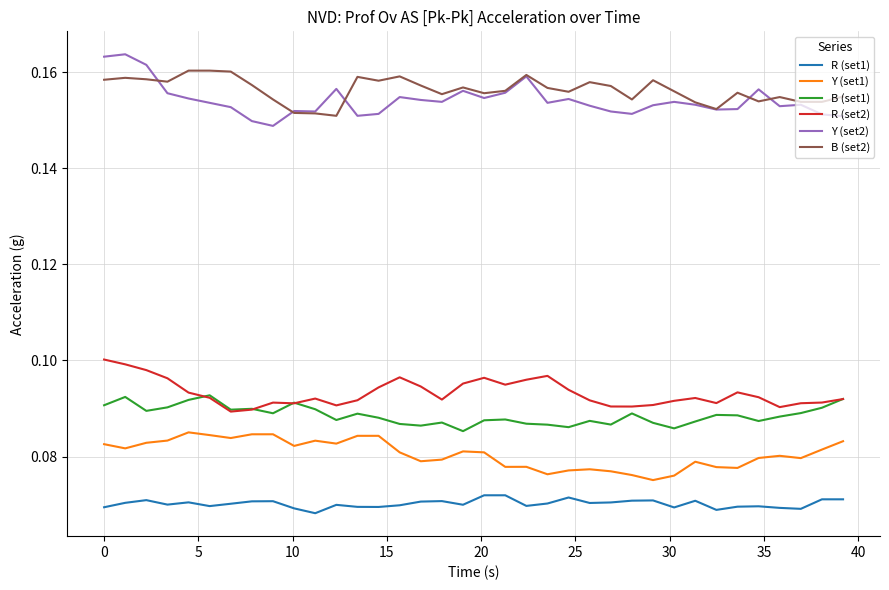

True or false: B (set2) and R (set1) cross at least once.

False